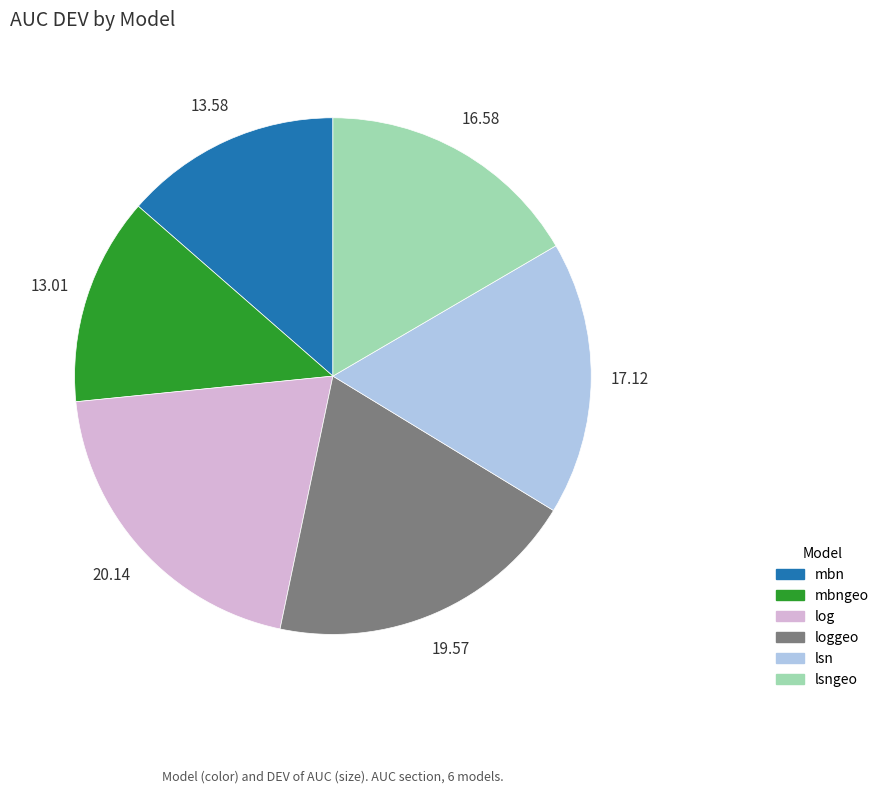

Do mbngeo and loggeo together represent more than half of the pie?

No